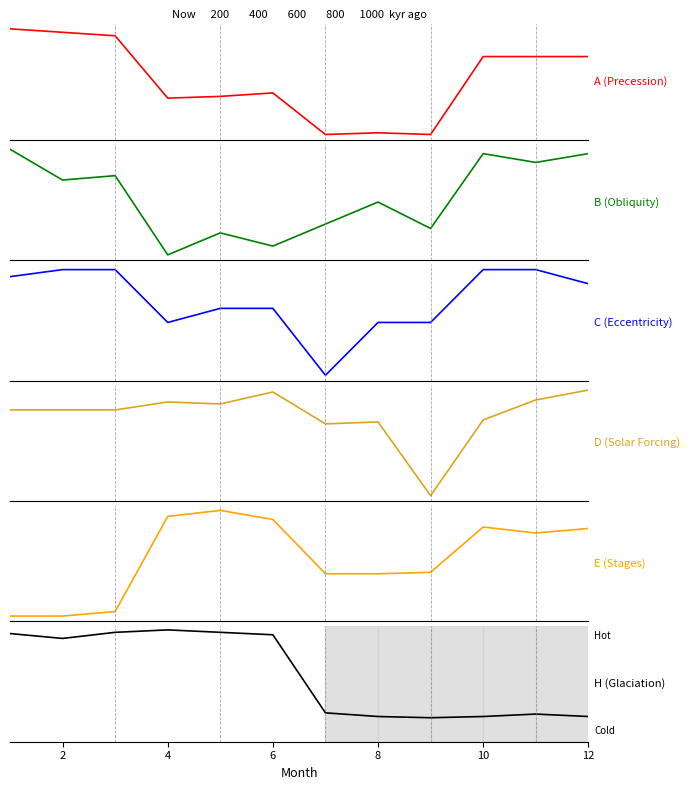

In B (Obliquity), how many points are higher than both neighbors (excluding endpoints)?

4